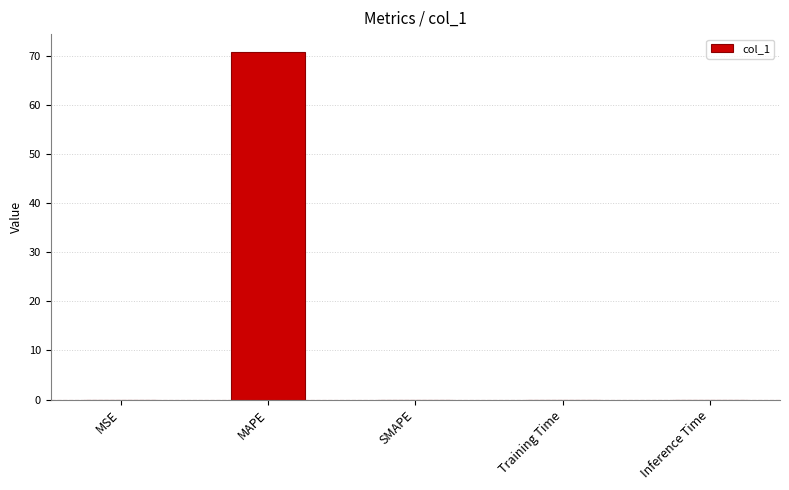

What is the maximum value shown in the chart?

70.8